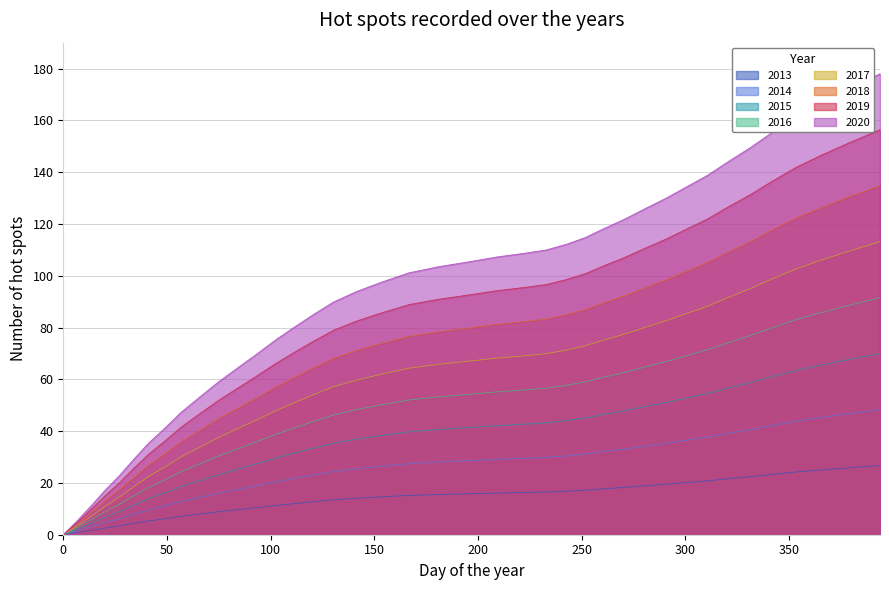

List the series in order of their peak value, highest first.

2020, 2019, 2018, 2017, 2016, 2015, 2014, 2013